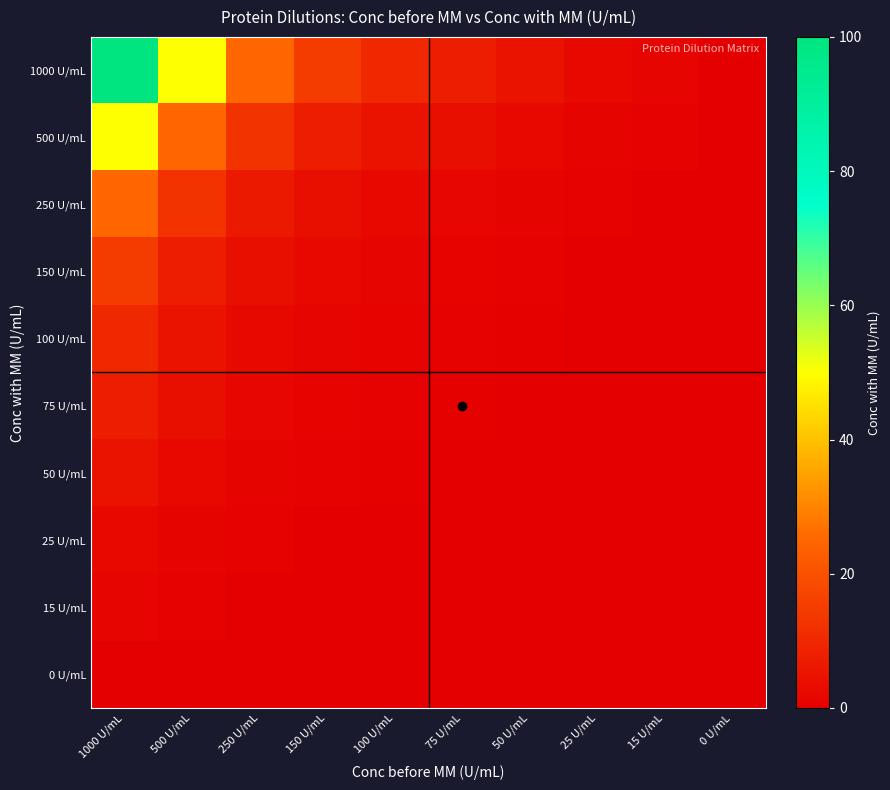

At which category is the sum across all series the highest?

1000 U/mL